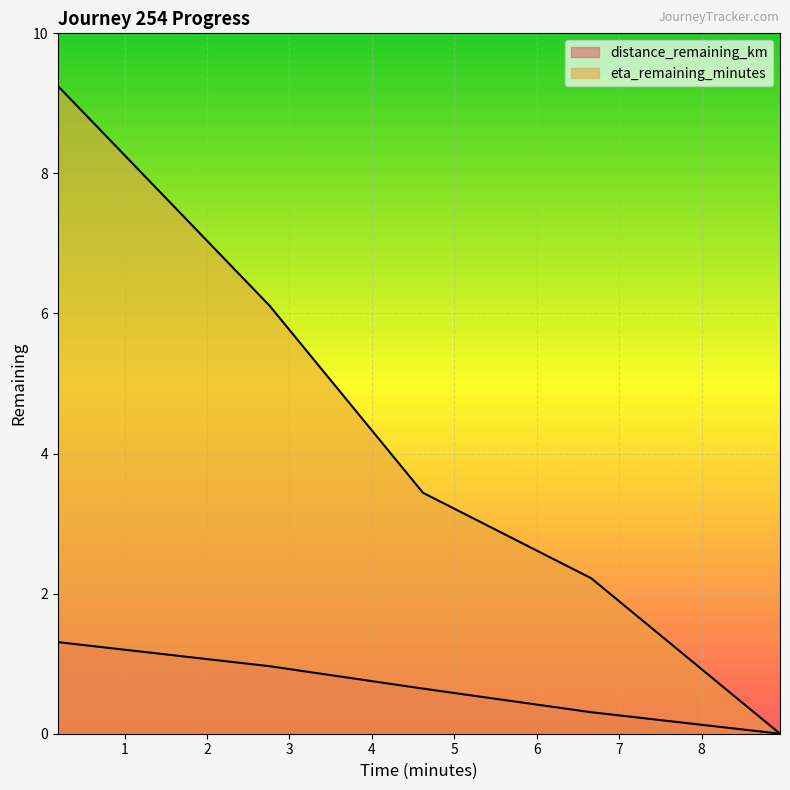

The value of distance_remaining_km at 6.66 is 0.2. True or false?

False